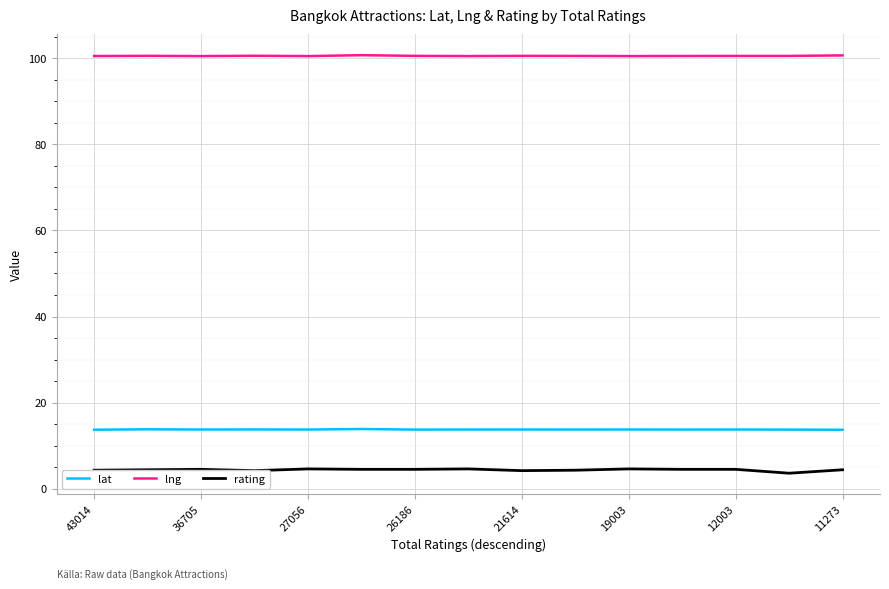

List the series in order of their peak value, highest first.

lng, lat, rating